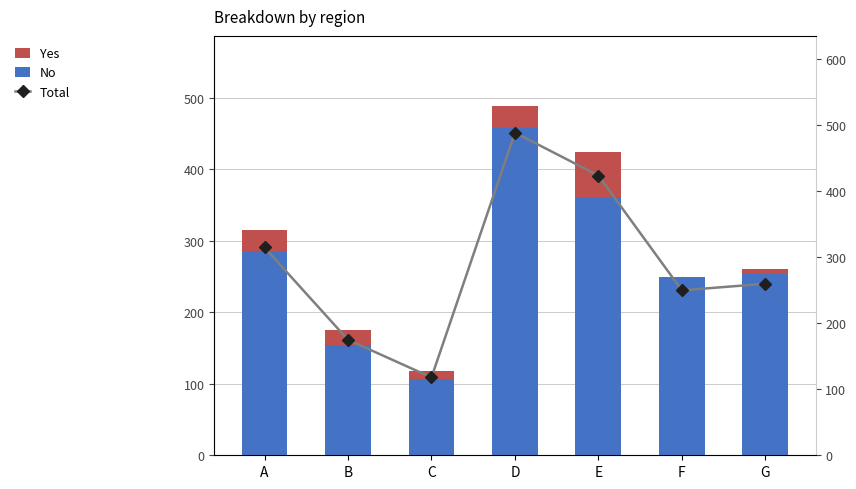

At how many categories does at least one series exceed 110?

7